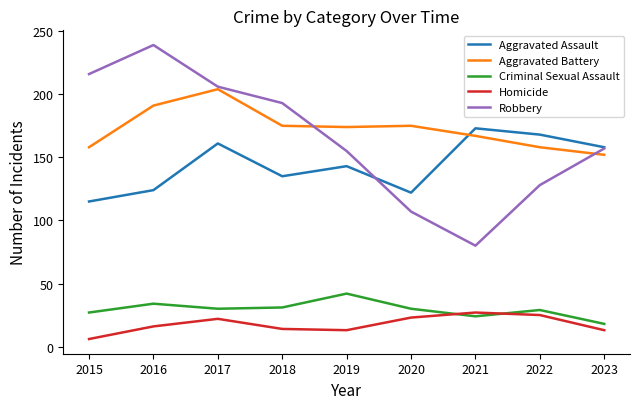

Is it true that Aggravated Battery equals 236 at 2021?

False